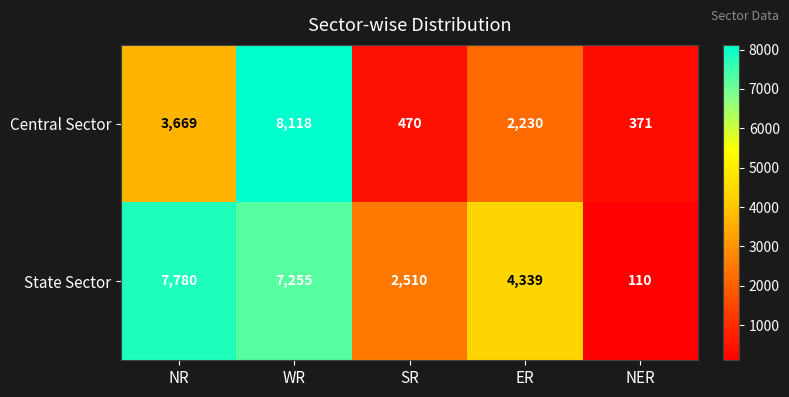

Which series has the largest total across all categories?

State Sector